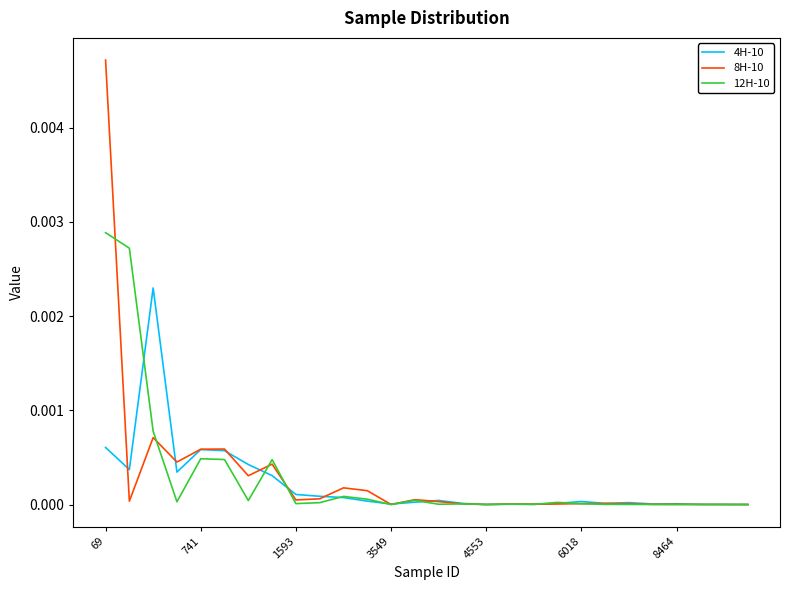

True or false: 4H-10 and 12H-10 intersect in this chart.

True